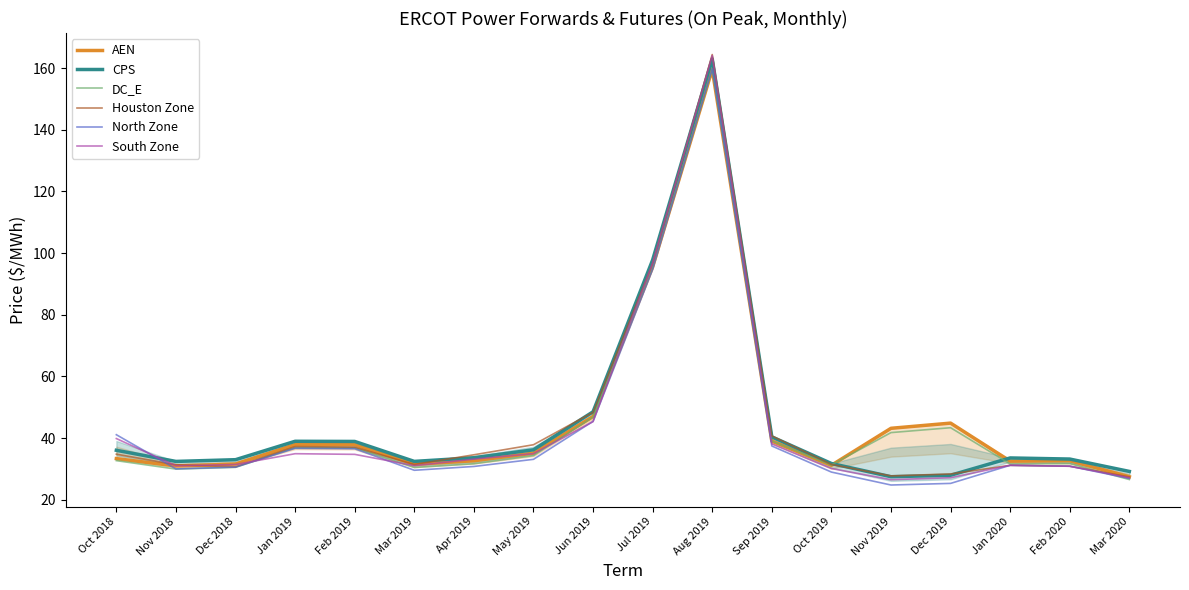

What is the average value of the North Zone series?

43.0